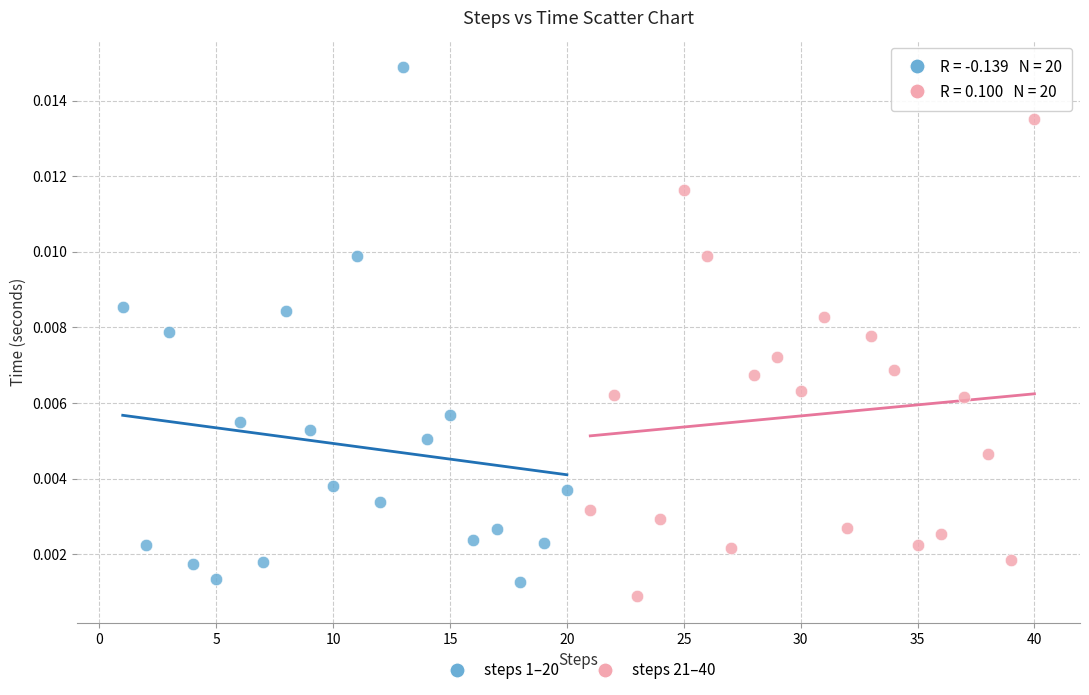

Which series has the widest spread of Y values?

steps 1–20